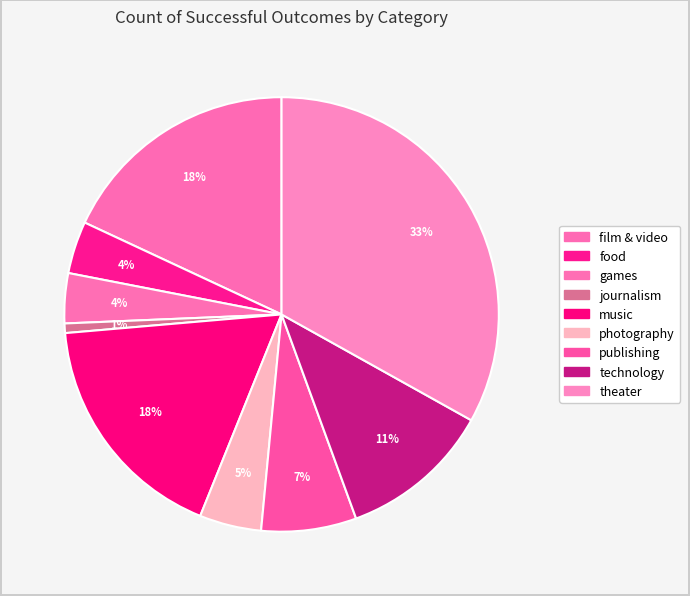

How many slices are in this pie chart?

9